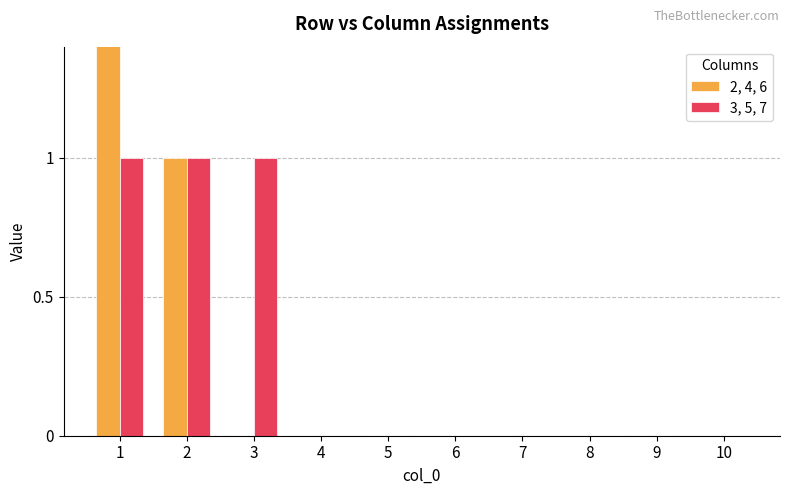

List the series in order of their peak value, lowest first.

3, 5, 7, 2, 4, 6